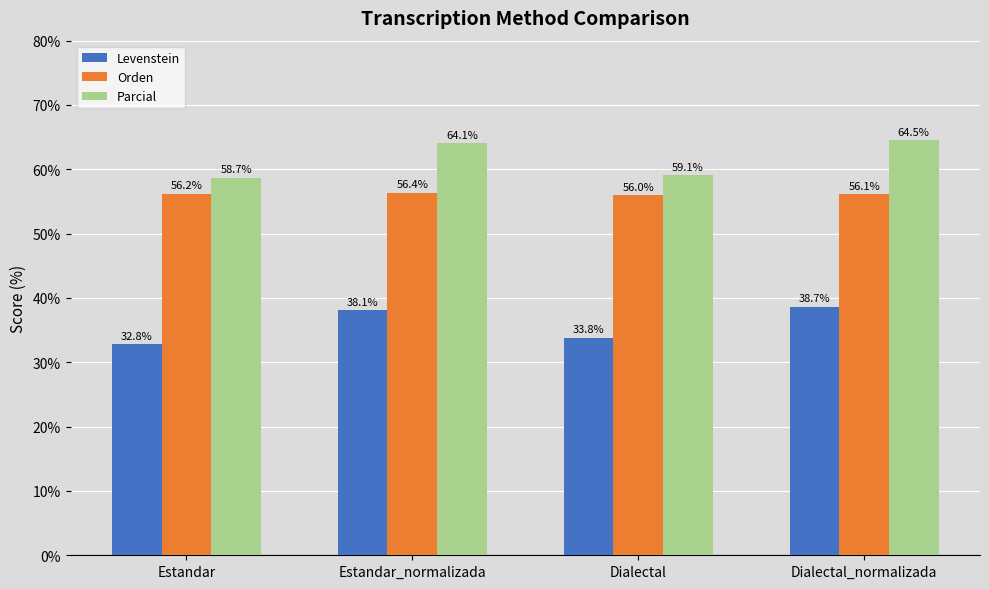

What is the highest value of the Levenstein series?

38.7